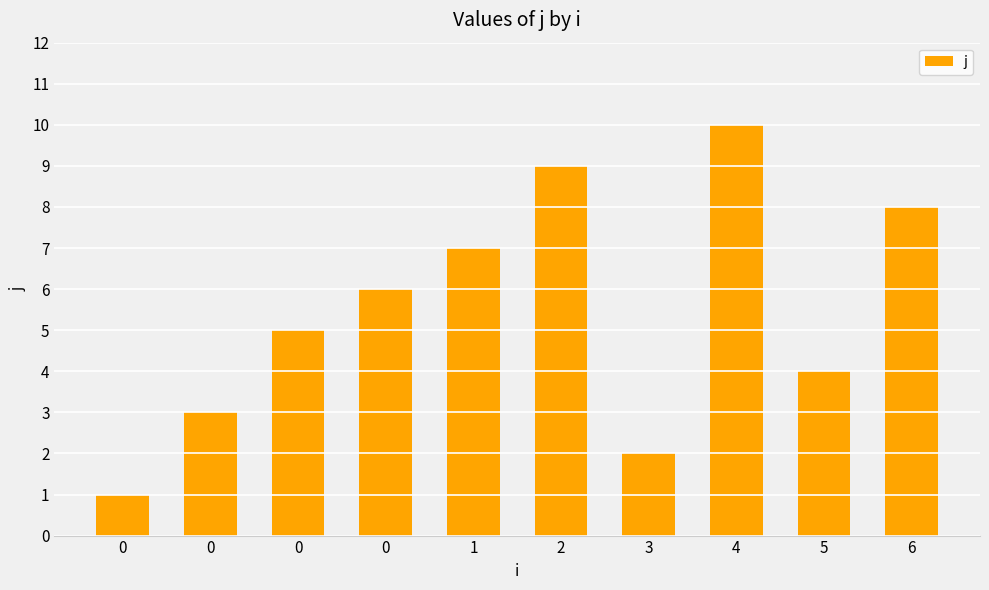

Is it true that the value at 5 is 4?

True